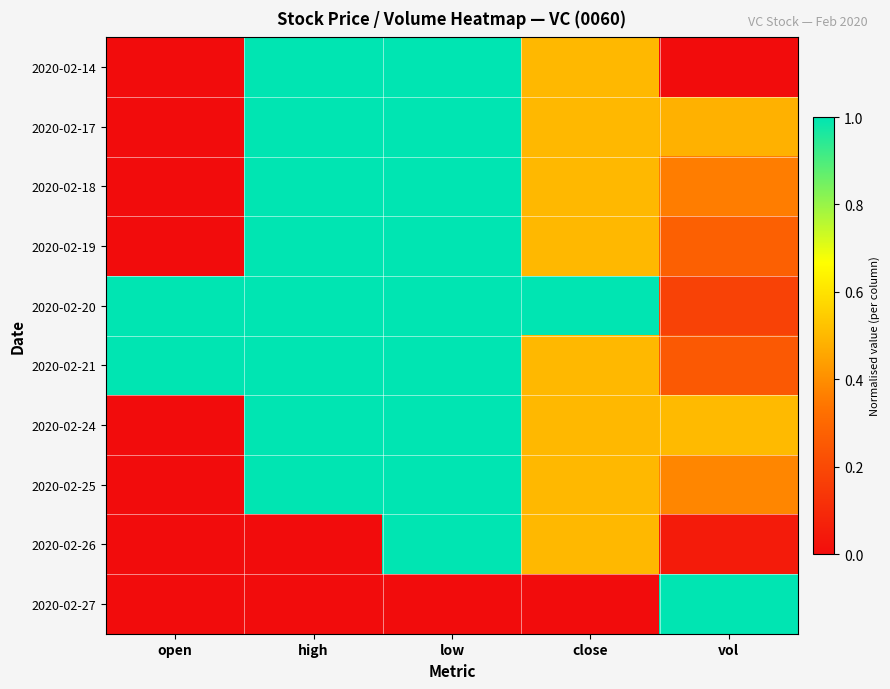

At how many categories does at least one series exceed 0?

5